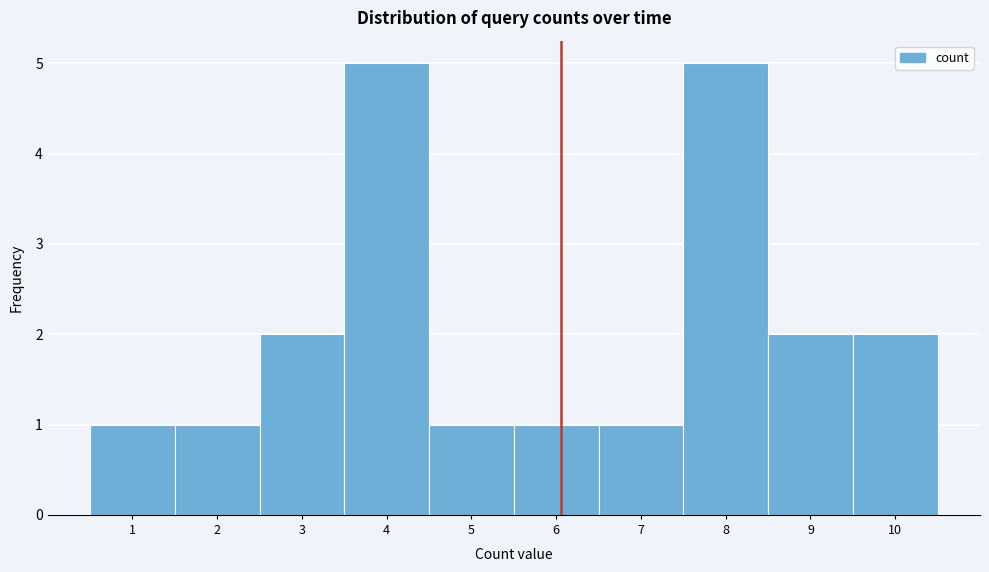

Reading right to left, list all the values displayed in this chart.

10=2	9=2	8=5	7=1	6=1	5=1	4=5	3=2	2=1	1=1